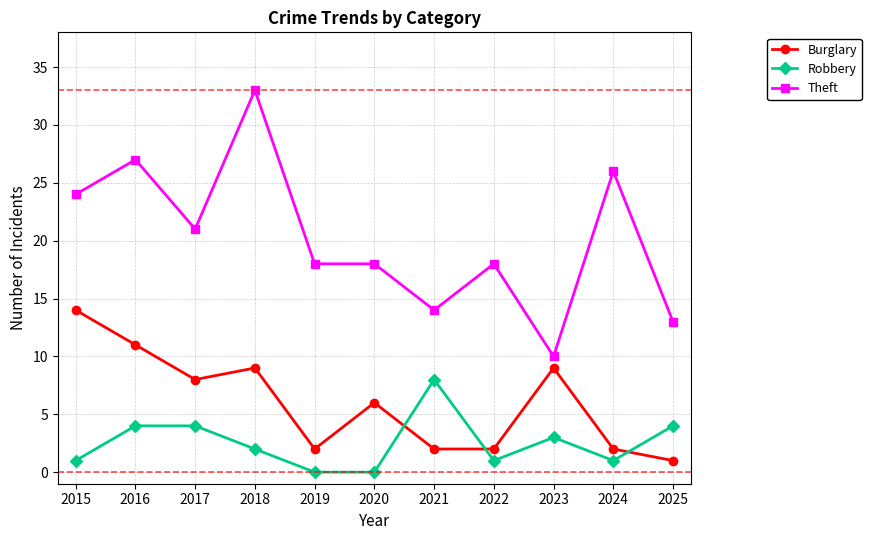

Rank the series by their average value, from highest to lowest.

Theft, Burglary, Robbery